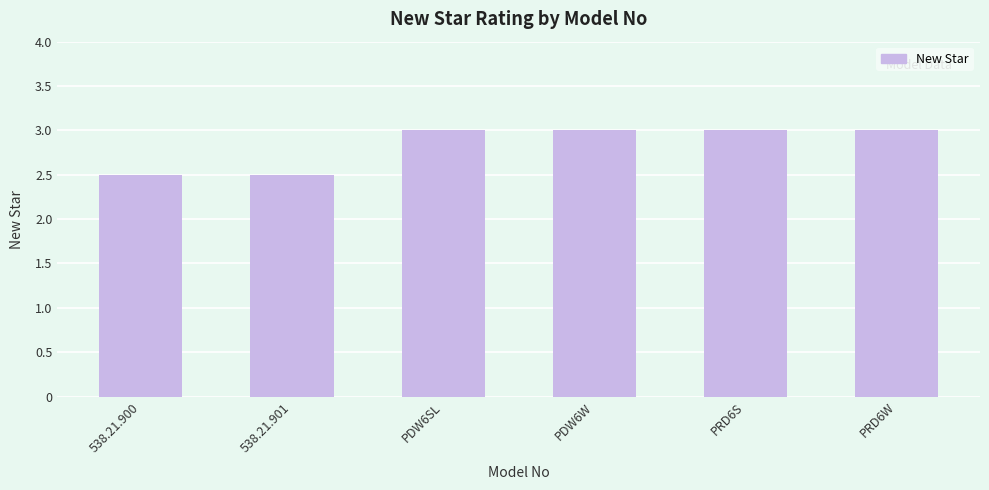

How many data points are less than 3?

2